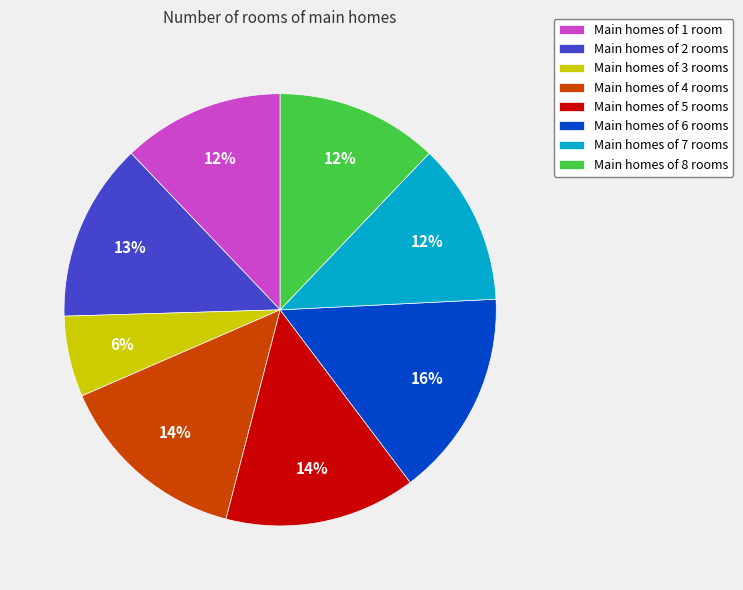

To the nearest percent, what is the combined percentage of Main homes of 6 rooms and Main homes of 2 rooms?

29%